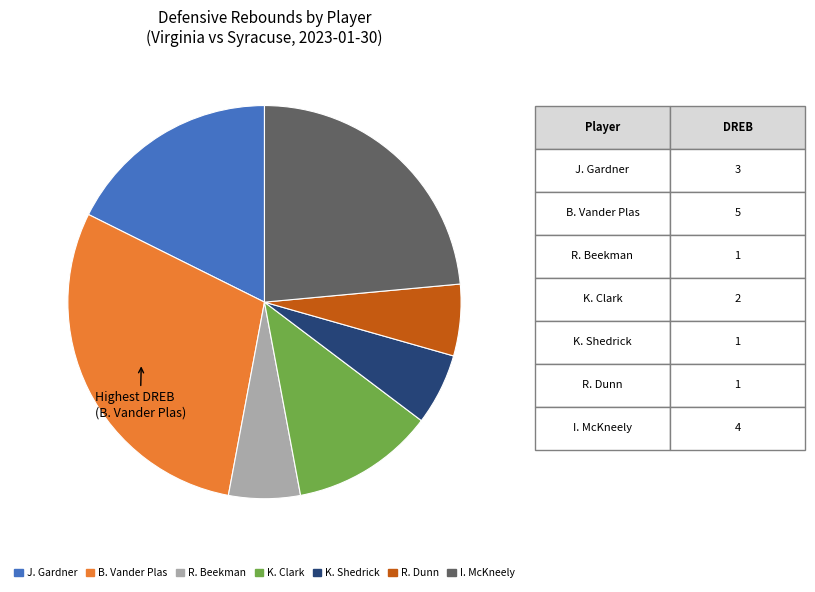

Is there any slice that represents more than half of the pie?

No